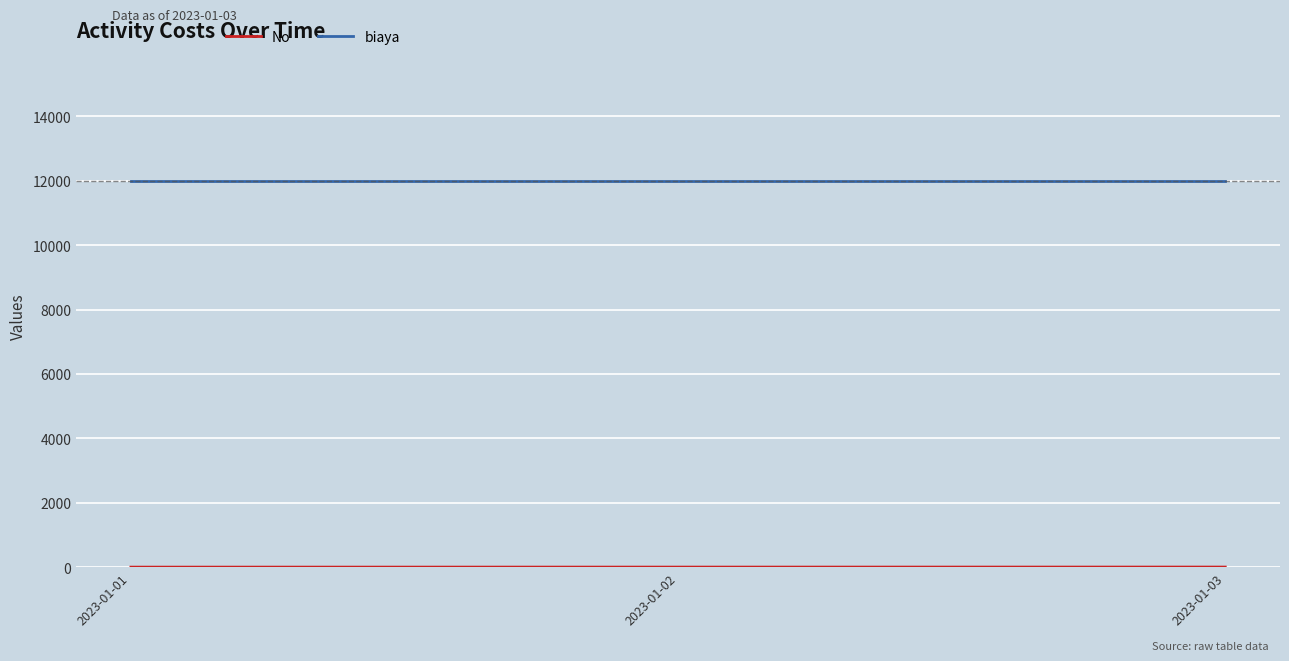

Which series has the largest total across all categories?

biaya